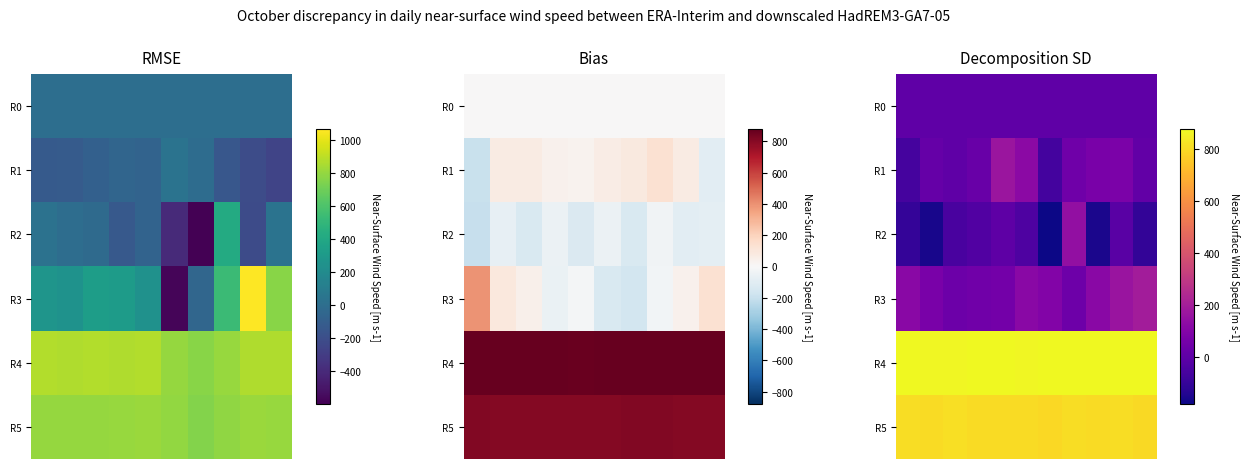

Which has a higher value, 4 or 2?

4